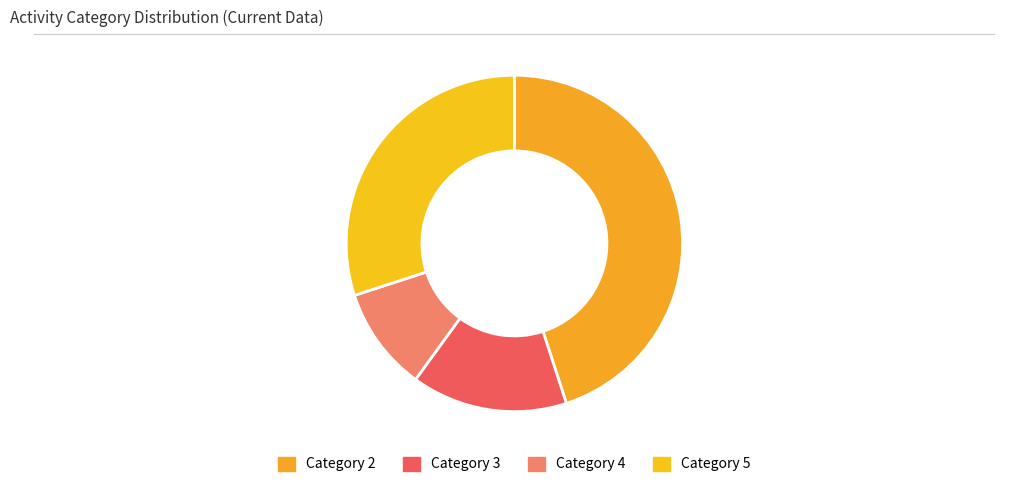

How many segments does this pie chart have?

4